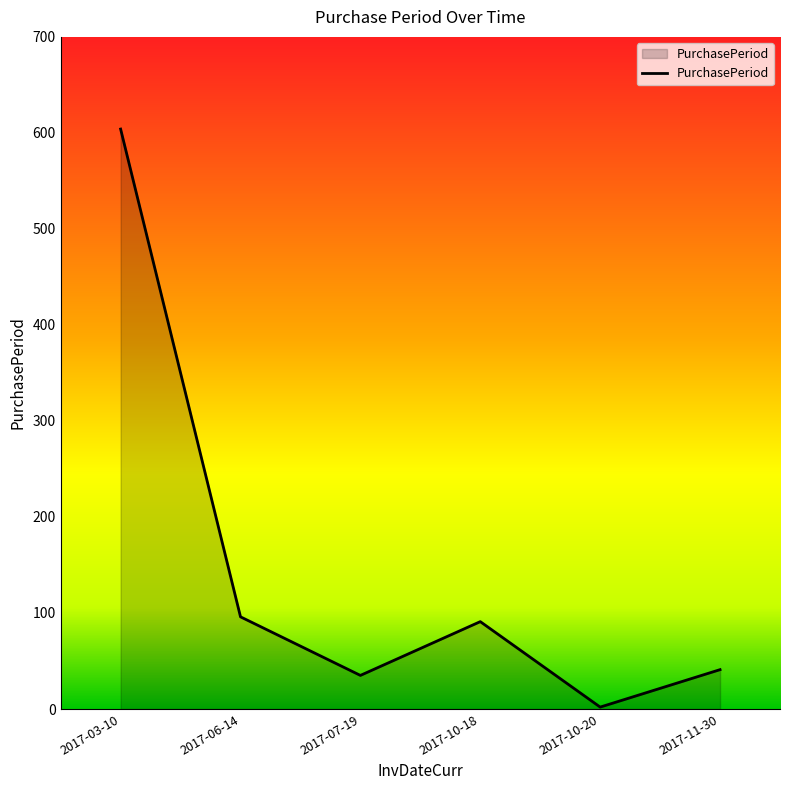

What value does the data have at 2017-11-30, to the nearest 10?

40